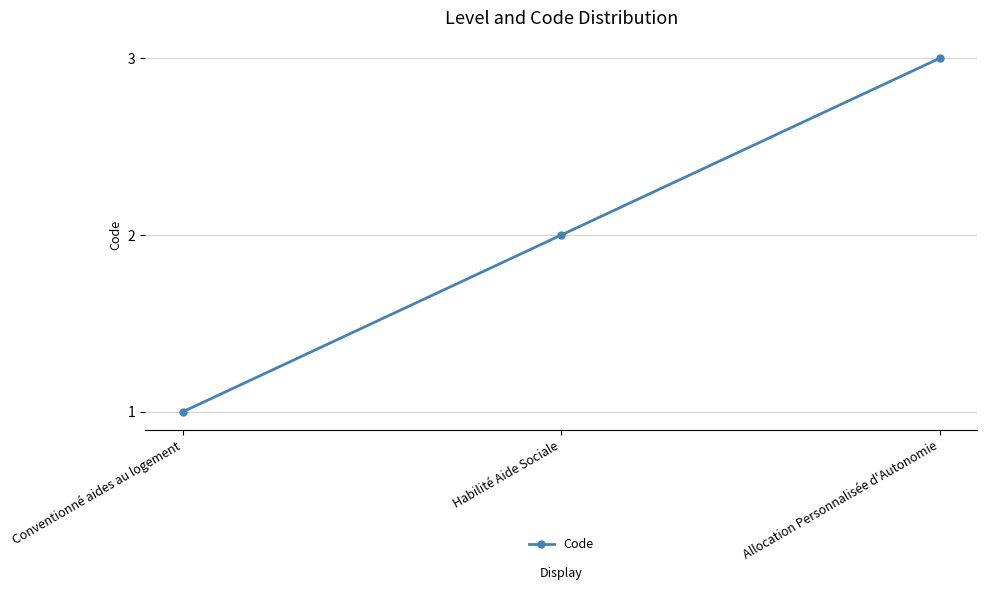

What is the label of the 2nd point from the right?

Habilité Aide Sociale